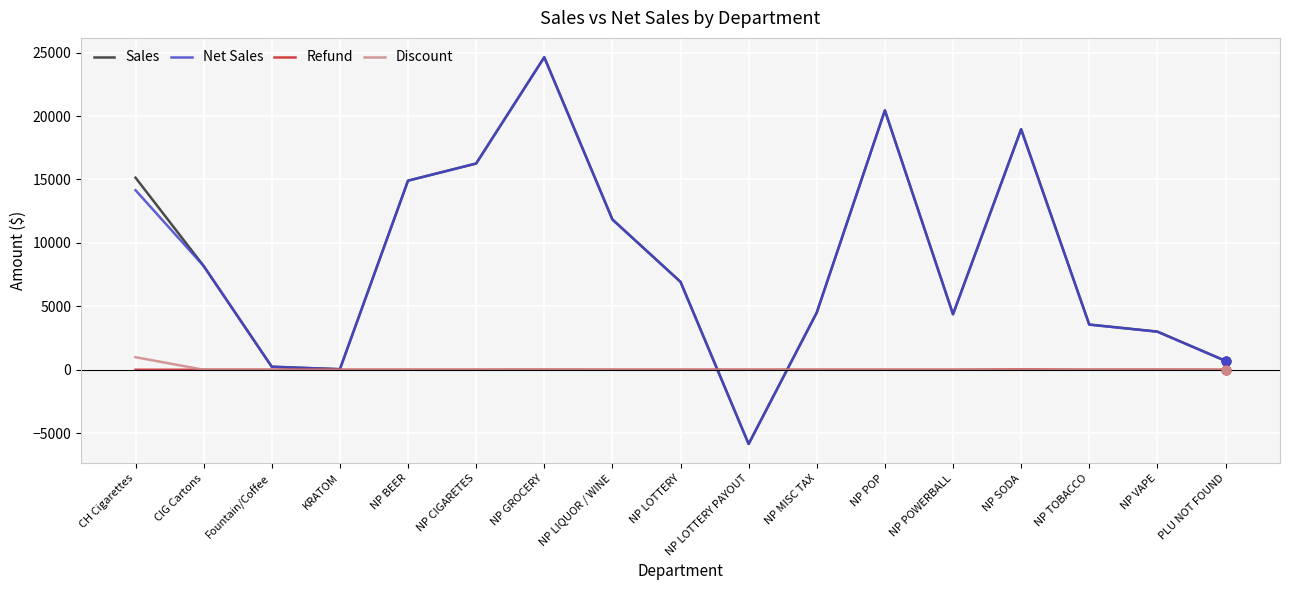

At which category is the sum across all series the highest?

NP GROCERY